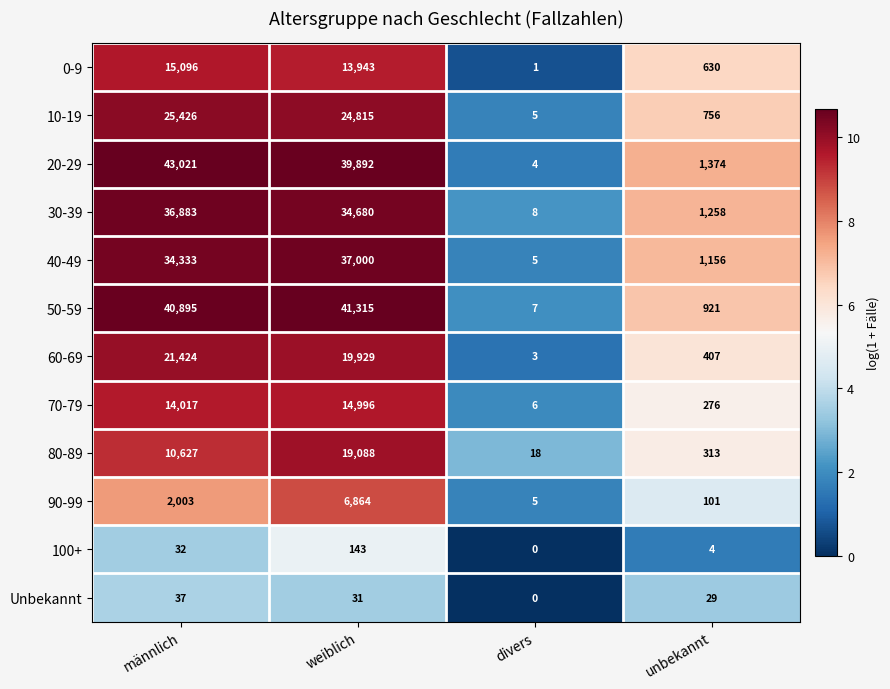

At which label does 70-79 reach its minimum?

divers